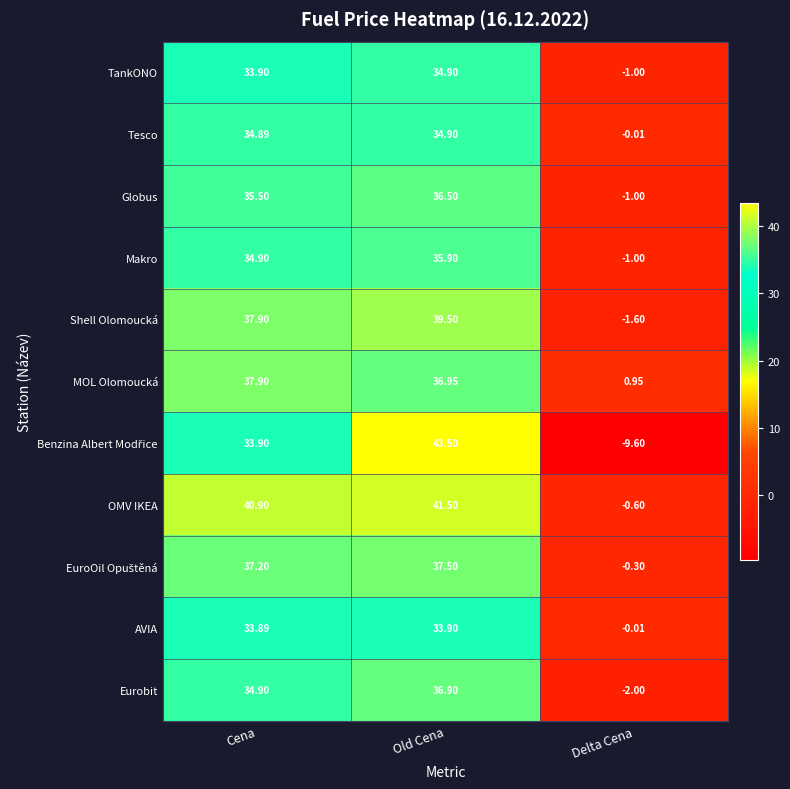

How many data points does each series have?

3